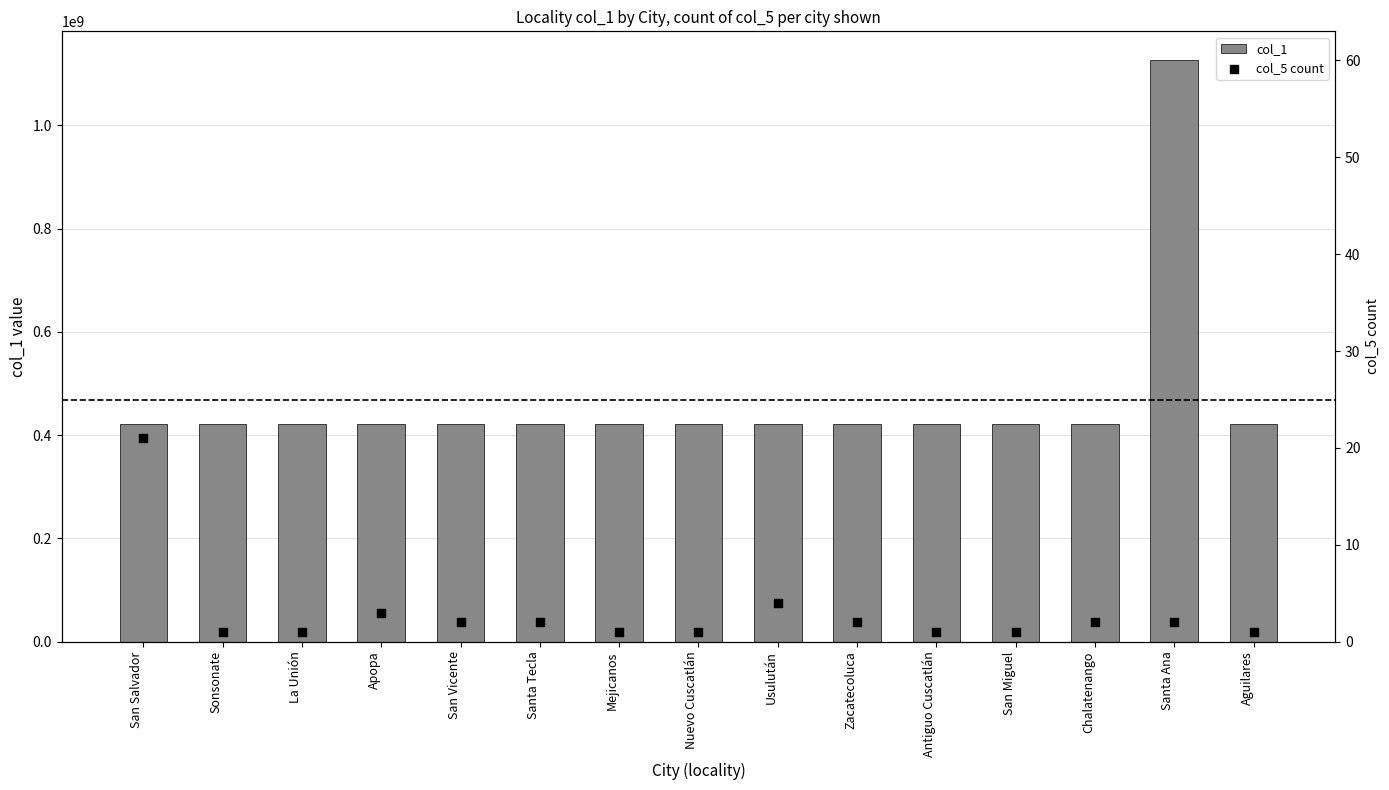

At how many categories does at least one series exceed 430702795?

1